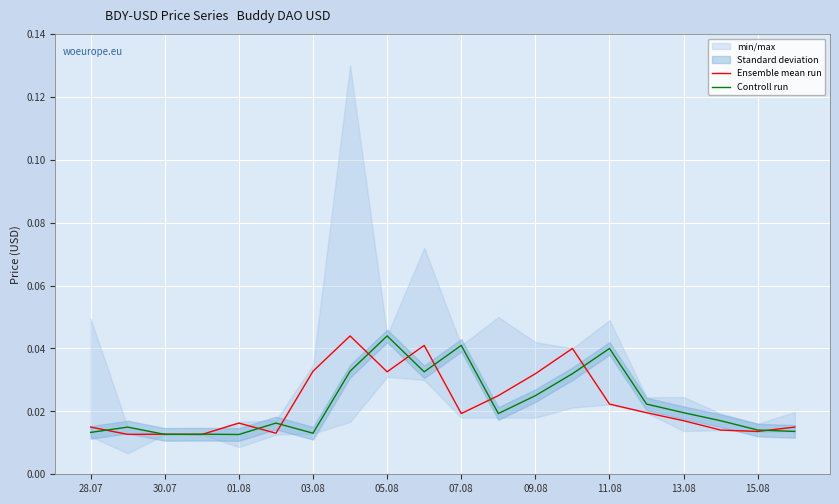

True or false: Controll run has more than 1 points higher than both neighbors.

True